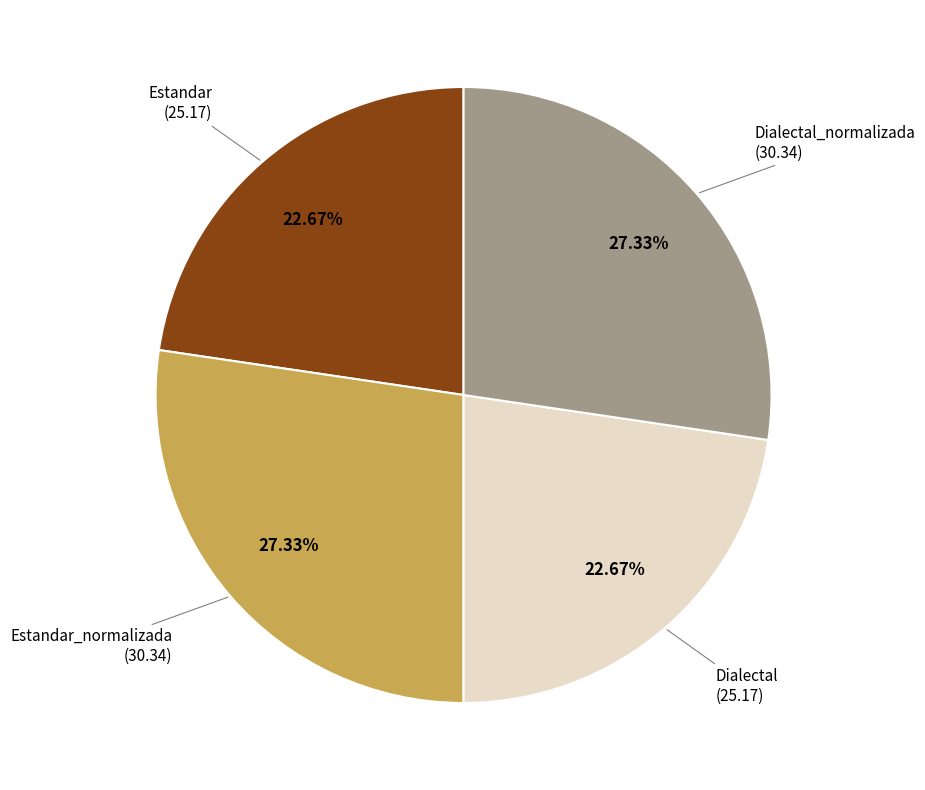

Is there any slice that represents more than half of the pie?

No